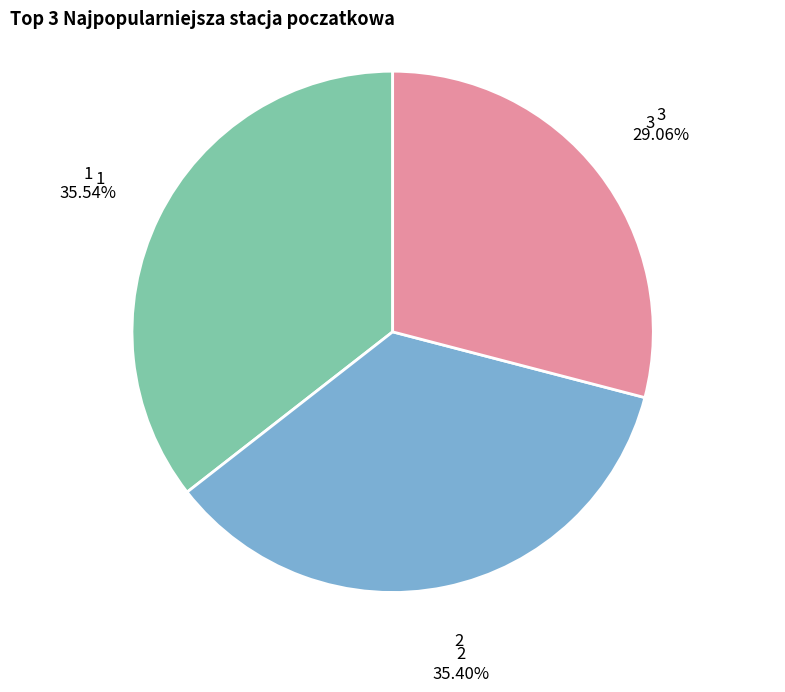

True or false: 1 accounts for 36% of the total.

True